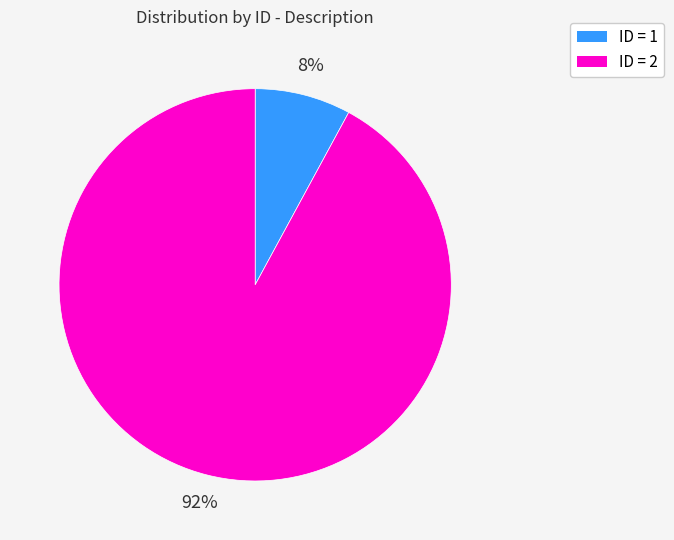

The ID = 1 slice represents 15% of the pie. True or false?

False